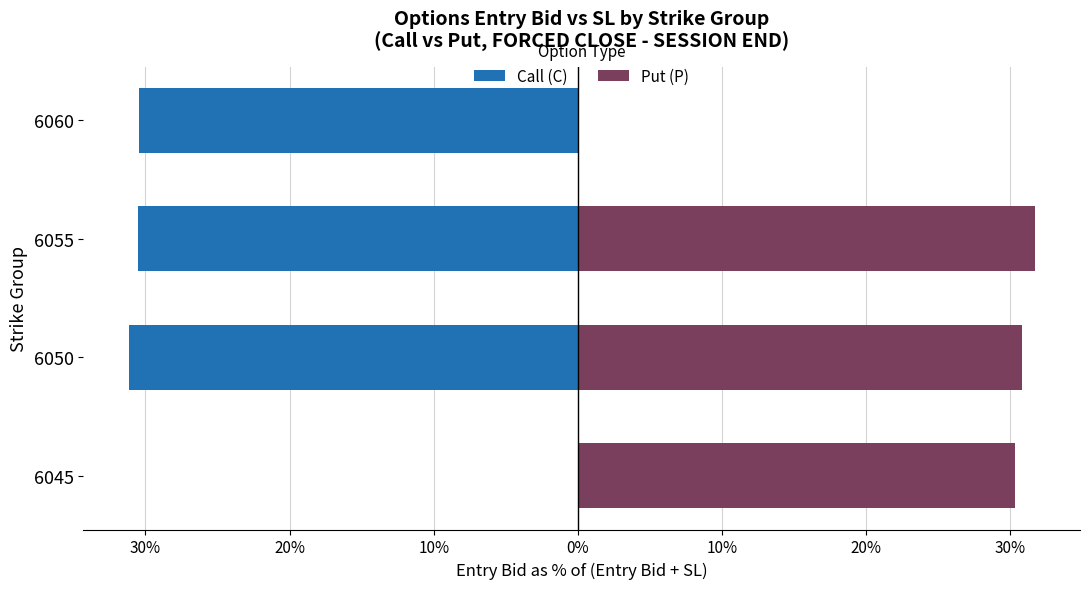

What is the sum of all Call (C) values?

-92.2